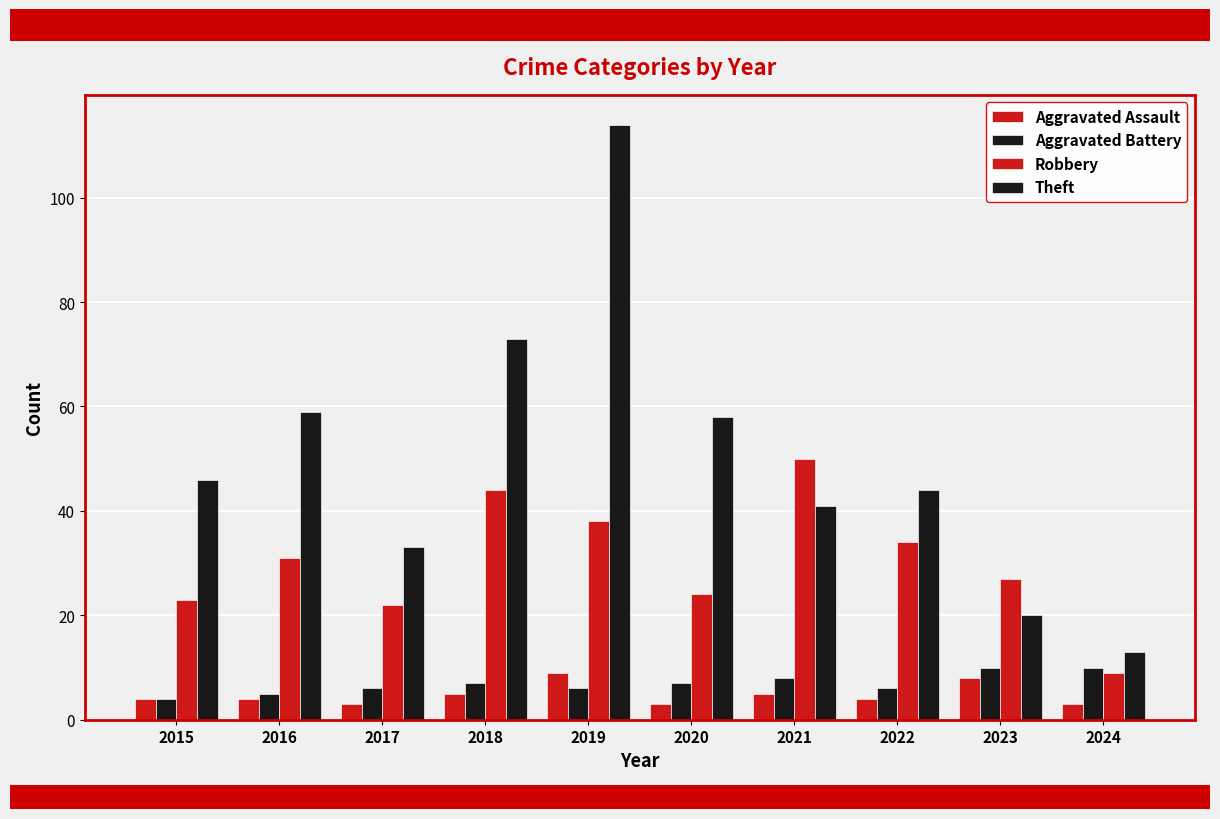

What is the value of the Theft bar at the 2nd from the left?

59